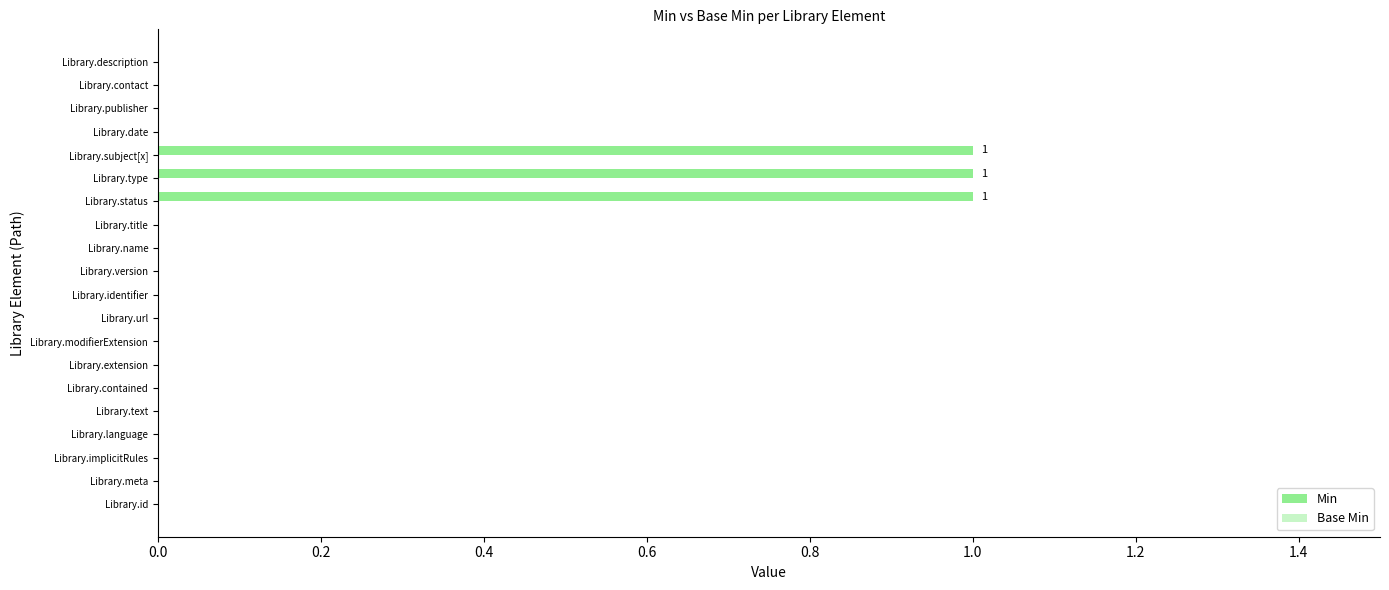

Does the chart contain stacked bars?

No